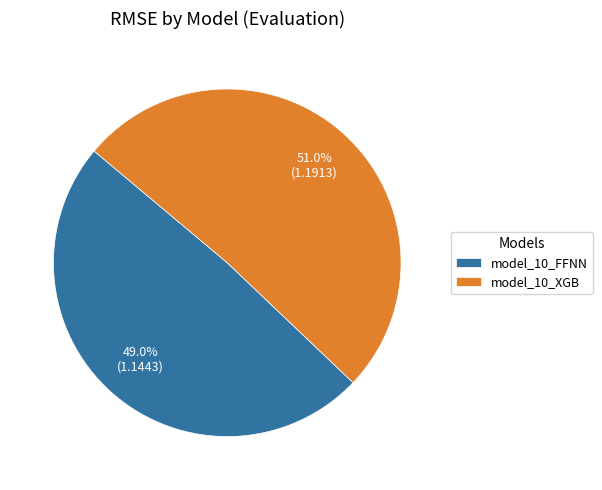

What is the largest slice in the pie chart?

model_10_XGB